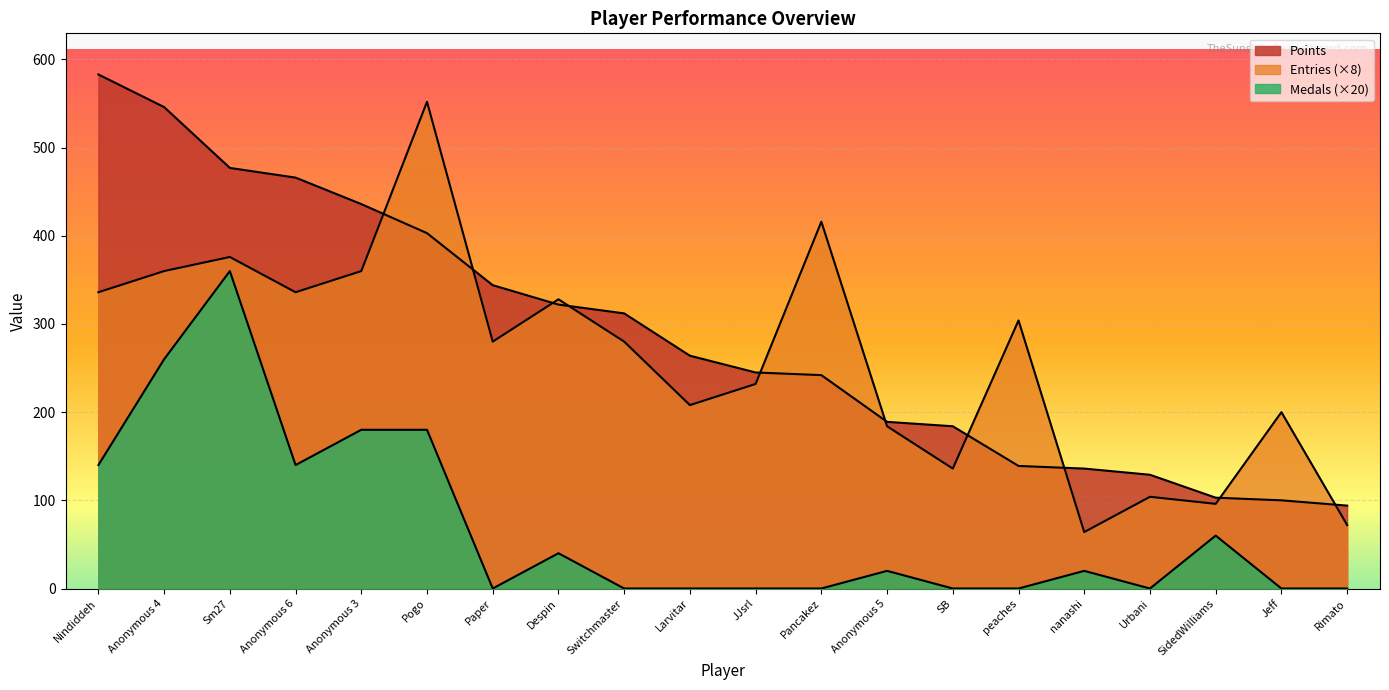

Reading left to right, what are all the values shown in this chart?

Points: 583	546	477	466	436	403	344	322	312	264	245	242	189	184	139	136	129	103	100	94
Medals: 140	260	360	140	180	180	0	40	0	0	0	0	20	0	0	20	0	60	0	0
Entries: 336	360	376	336	360	552	280	328	280	208	232	416	184	136	304	64	104	96	200	72